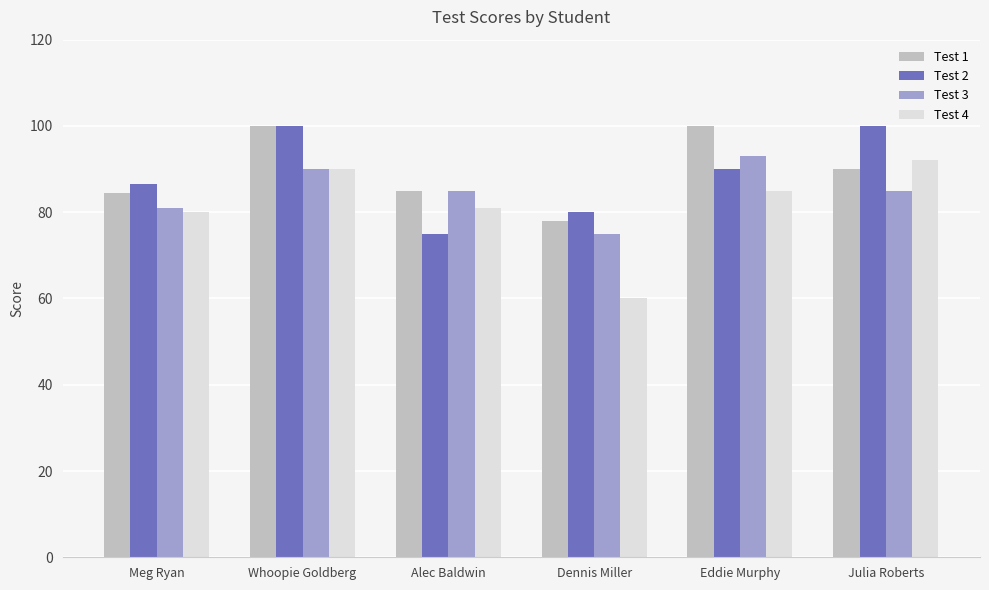

What is the label of the 2nd bar from the left?

Whoopie Goldberg